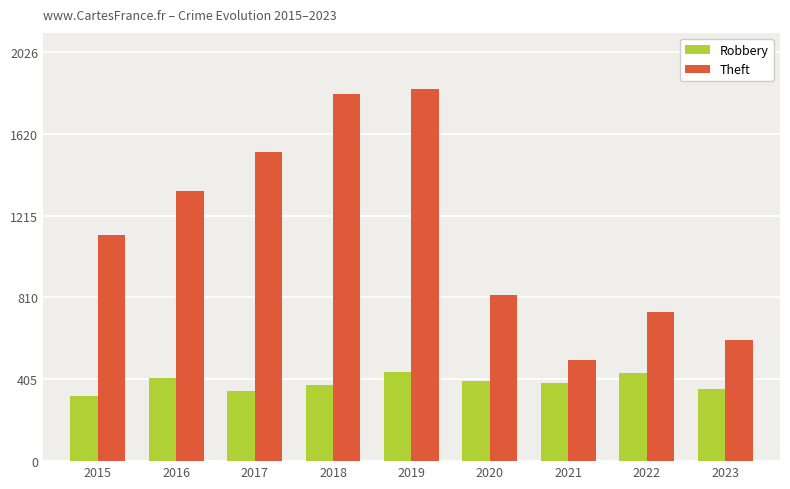

What is the spread (max minus min) of values at 2017?

1180